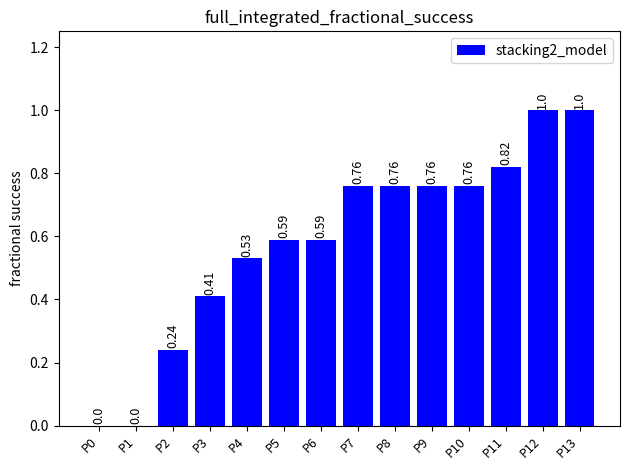

What is the change in value from P2 to P10?

+0.5